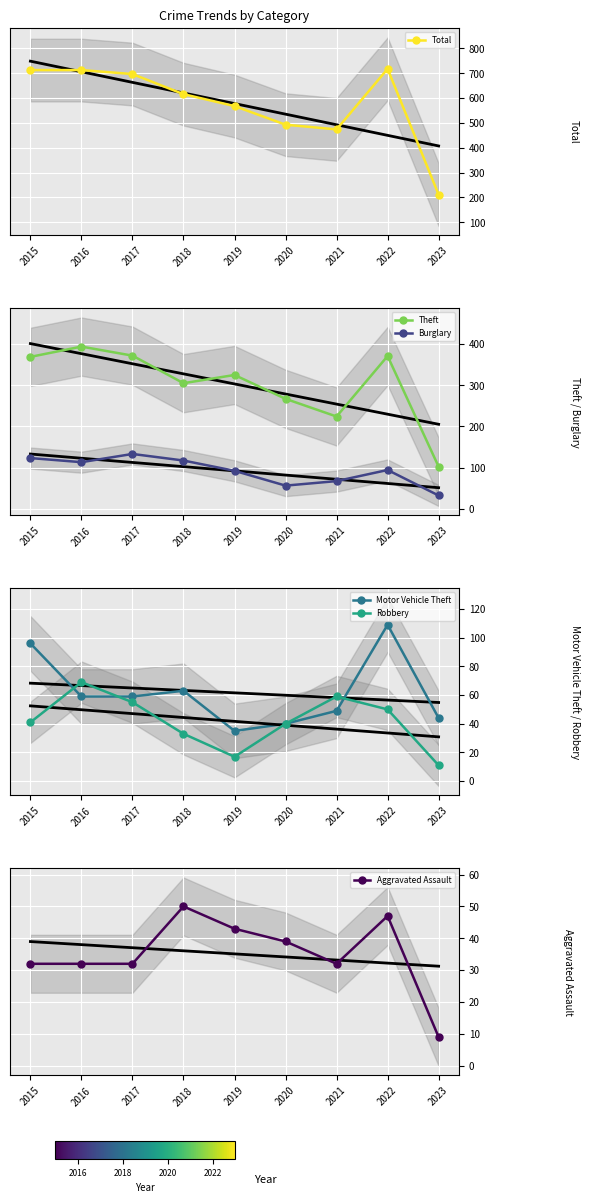

Reading right to left, transcribe all the data shown in this chart.

Total: 211	718	474	493	568	616	697	713	713
Theft: 102	371	224	267	325	305	372	394	369
Burglary: 32	94	67	56	92	117	133	113	123
Motor Vehicle Theft: 44	109	49	40	35	63	59	59	96
Robbery: 11	50	59	40	17	33	55	69	41
Aggravated Assault: 9	47	32	39	43	50	32	32	32